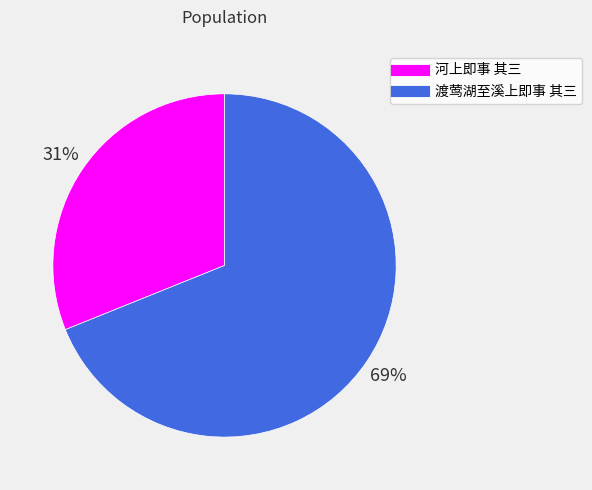

Does 河上即事 其三 account for over 50% of the chart?

No